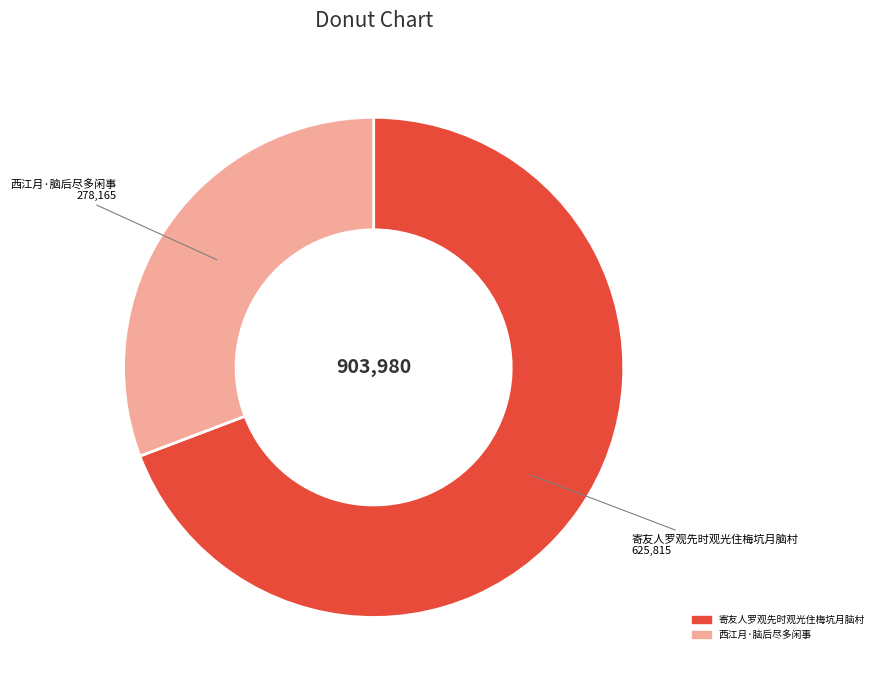

Rank the categories by value from highest to lowest.

寄友人罗观先时观光住梅坑月脑村, 西江月·脑后尽多闲事